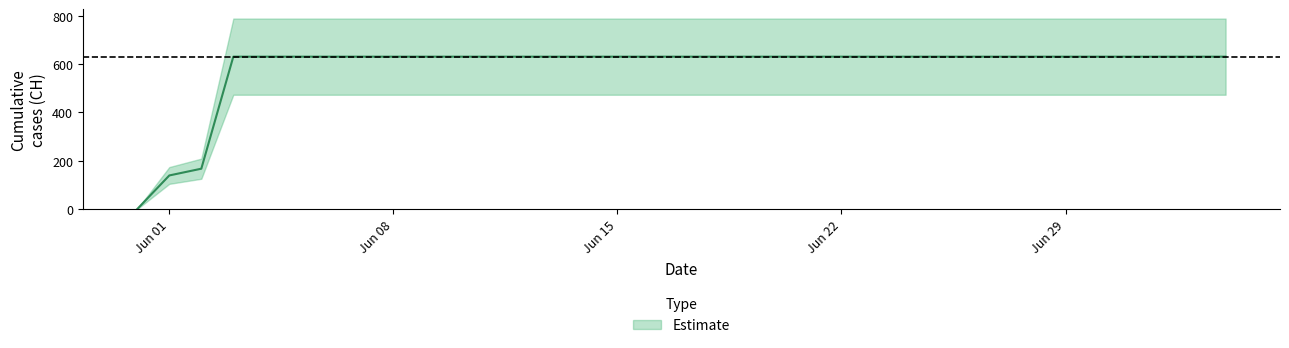

Where is the data nearest to the value 315?

2020-06-02